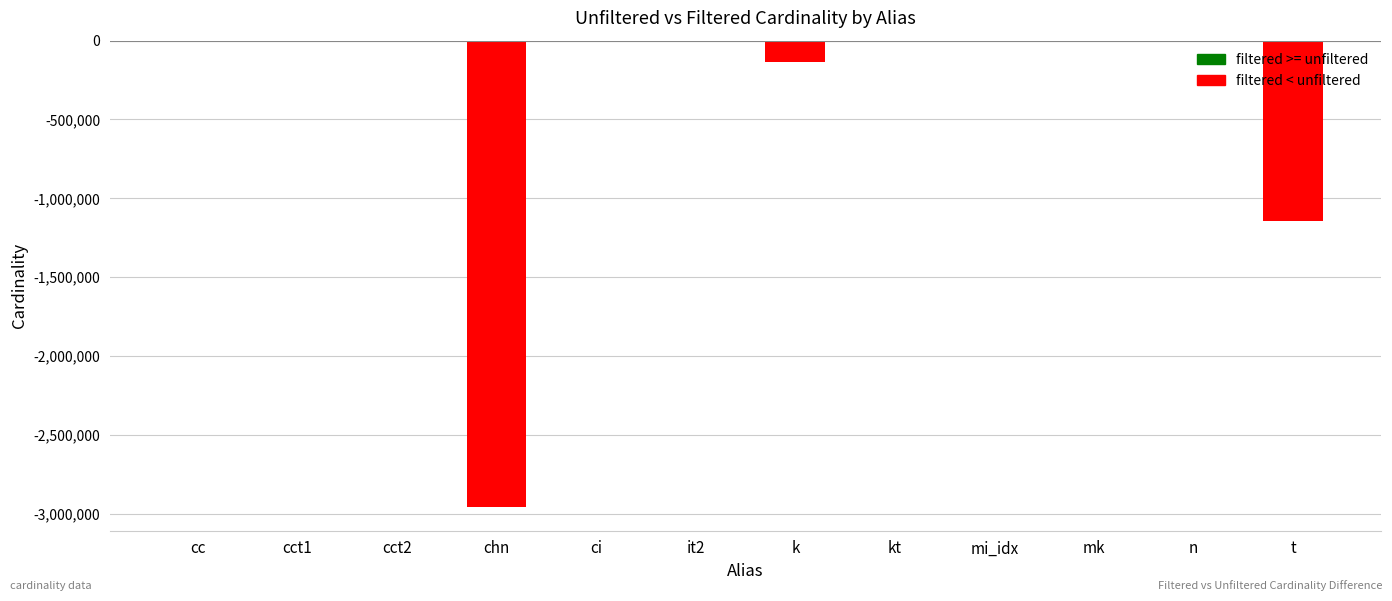

True or false: the data shows 0 at n.

True